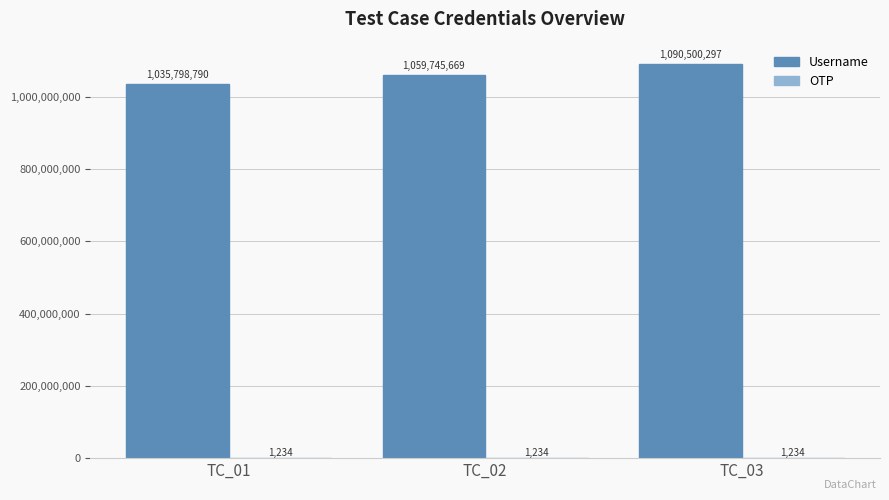

How many Username values are between 1035798790 and 1090500297?

3